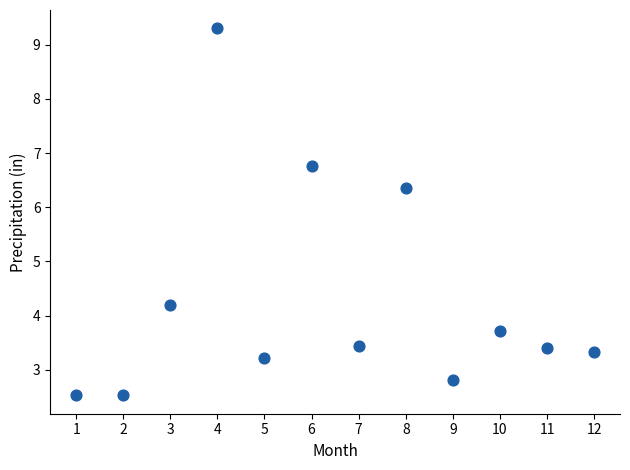

What is the range of X values (max minus min)?

11.0